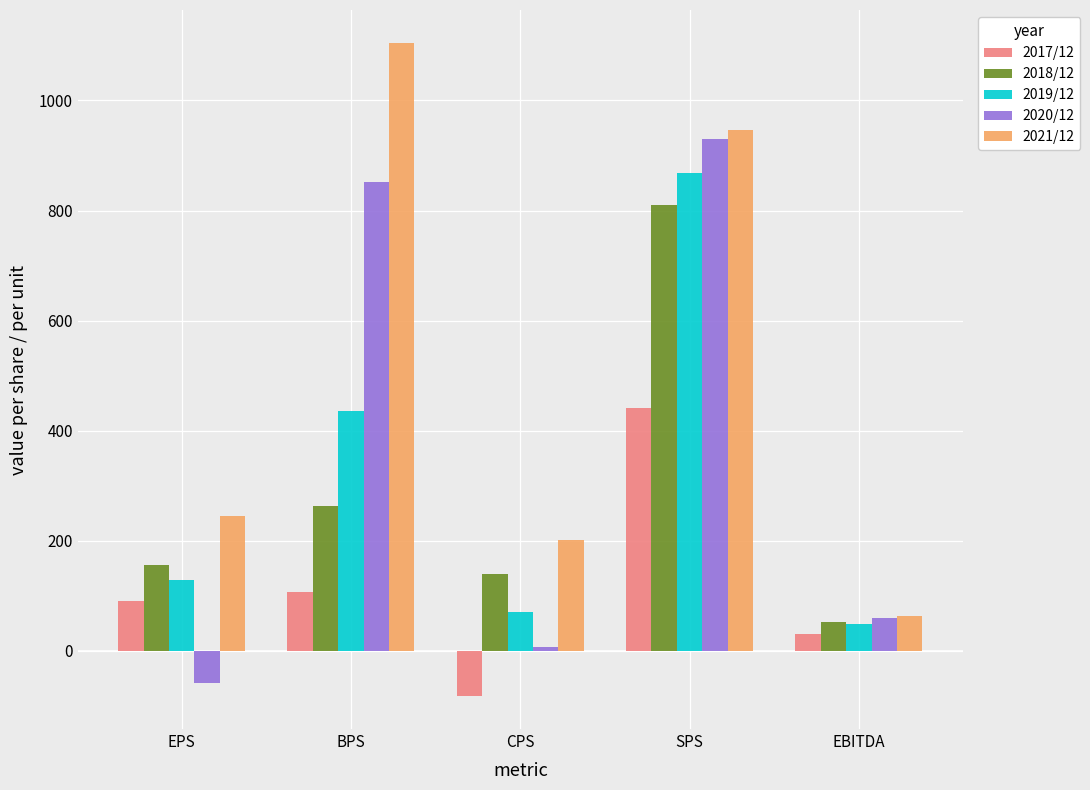

Which category has the highest value in the 2021/12 series?

BPS